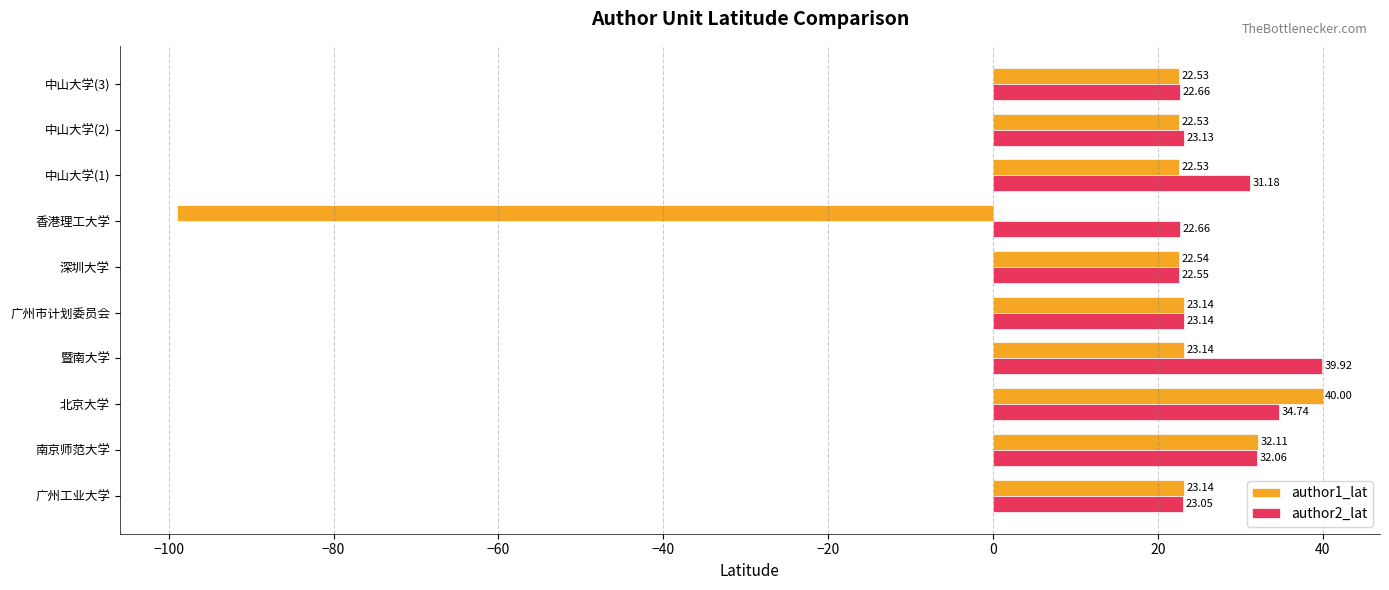

Which series changed the most between 广州工业大学 and 南京师范大学?

author2_lat